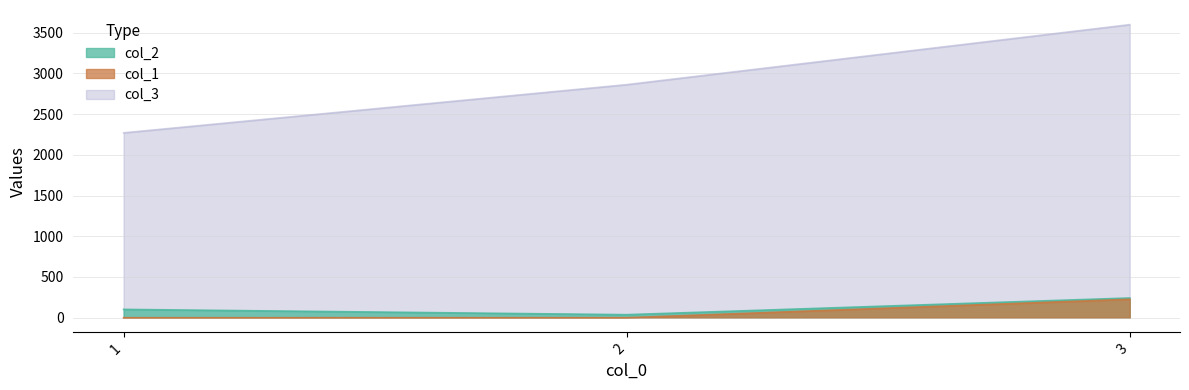

Read the col_1 value at 3, to the nearest 50.

250